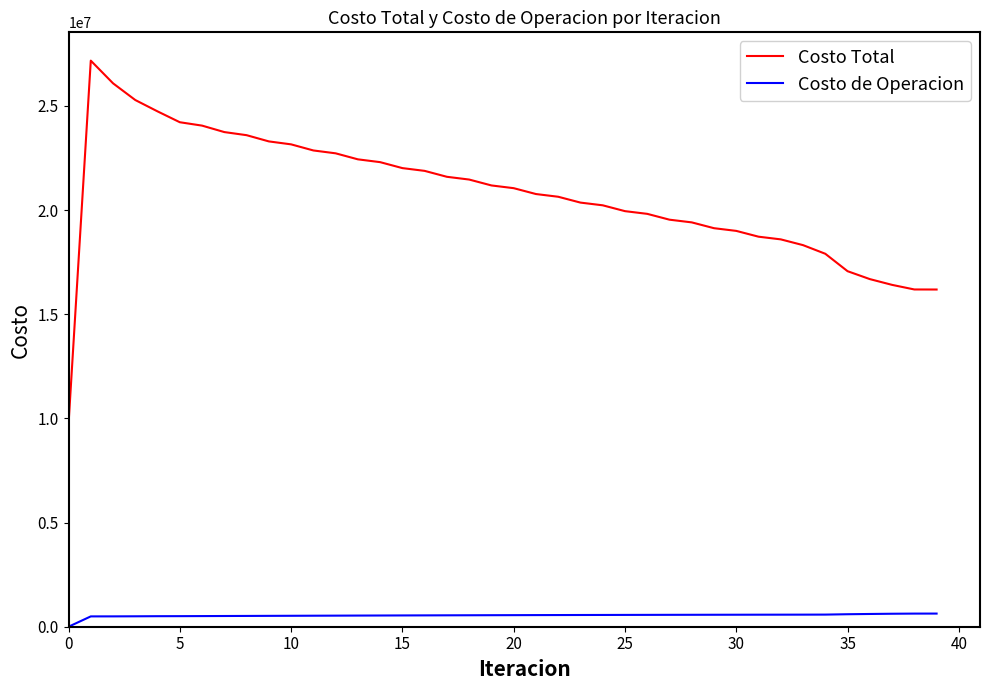

Which series has the largest total across all categories?

Costo Total